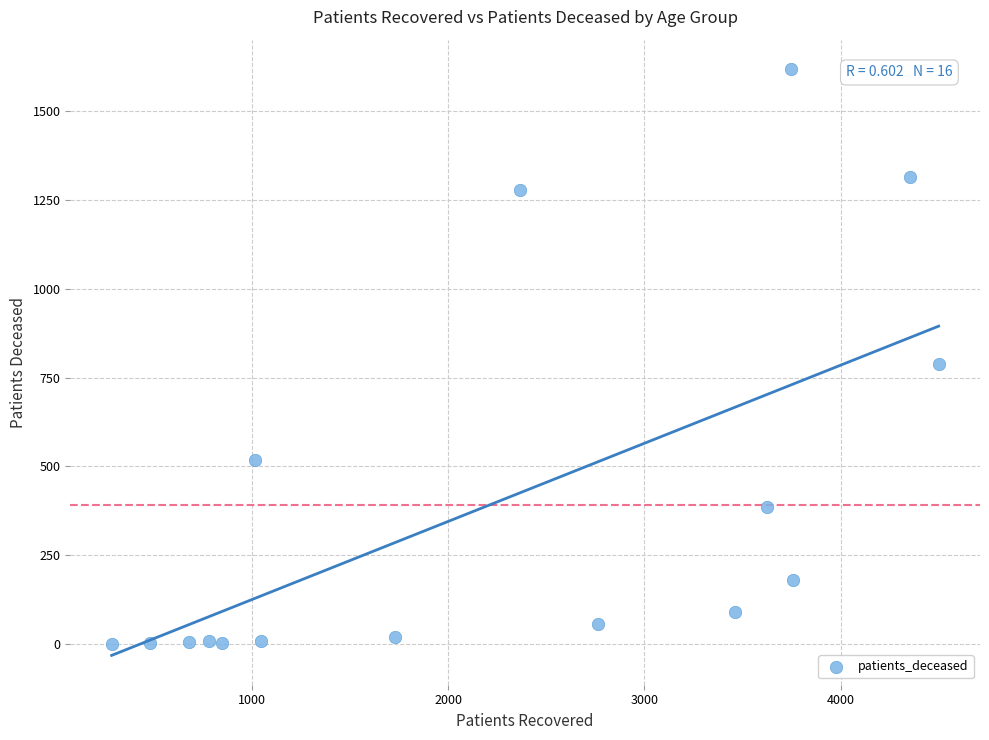

What is the range of X values (max minus min)?

4214